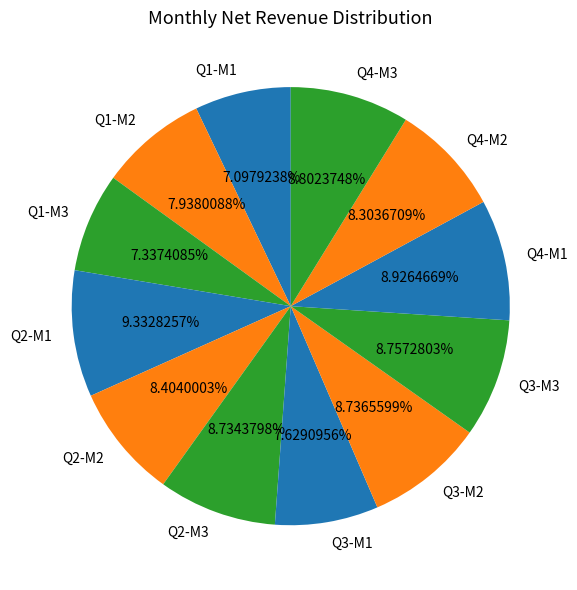

Do Q2-M1 and Q3-M1 together represent more than half of the pie?

No